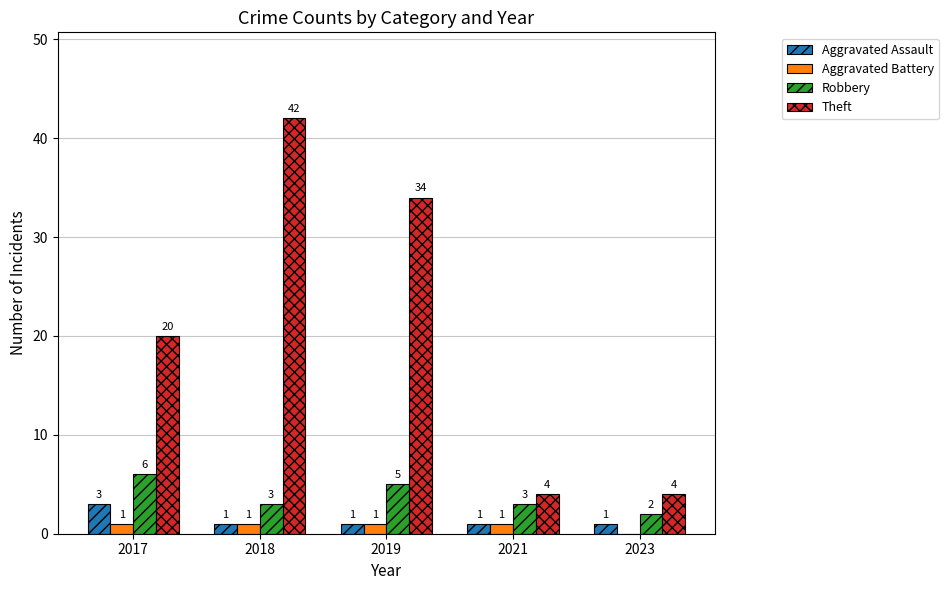

What is the spread (max minus min) of values at 2017?

19